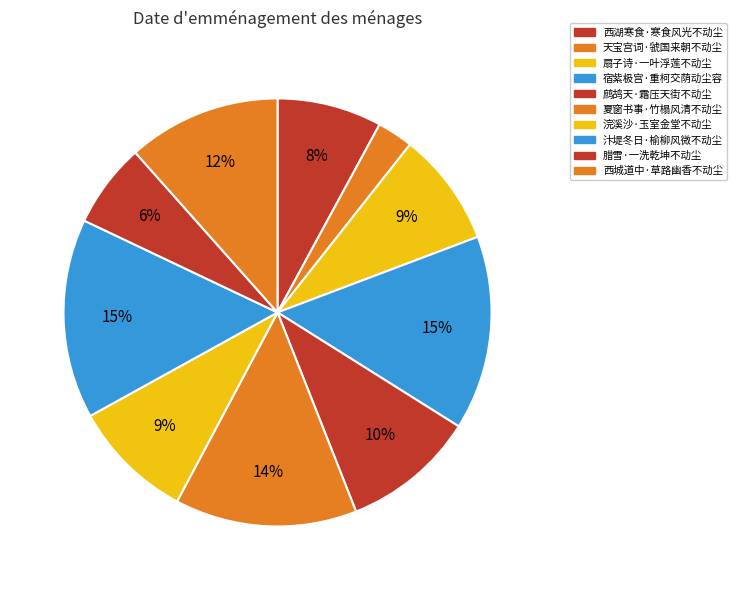

Is there a majority slice in this chart?

No